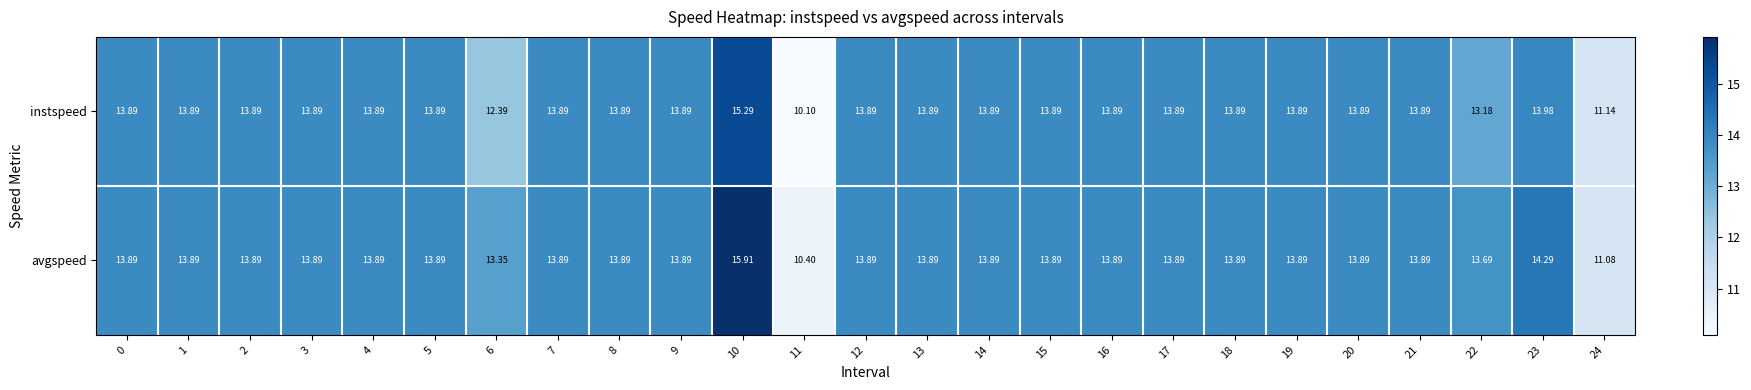

List the series in order of their peak value, lowest first.

instspeed, avgspeed